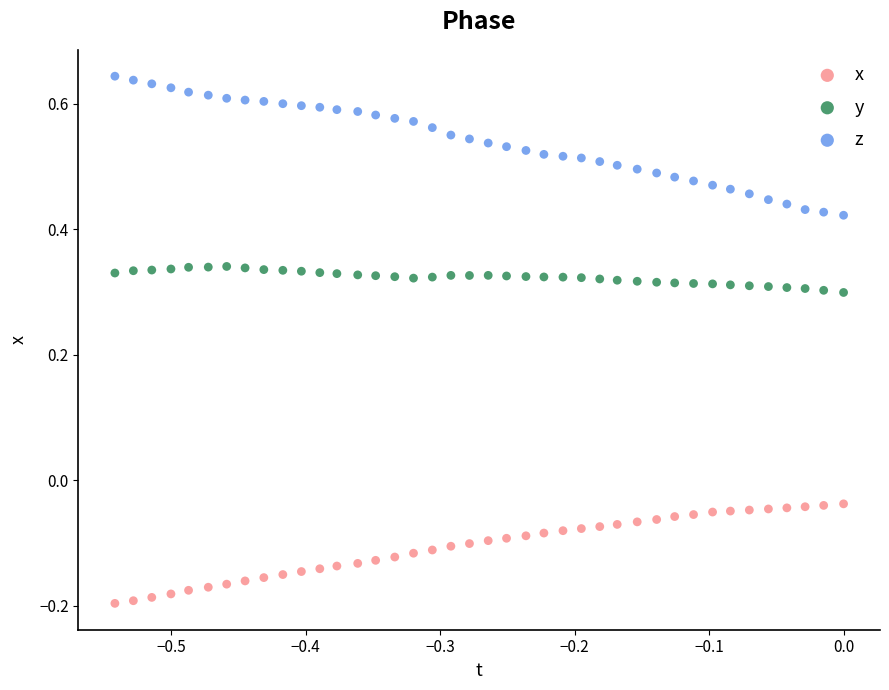

Across all data points, what is the range of Y values (max minus min)?

0.8